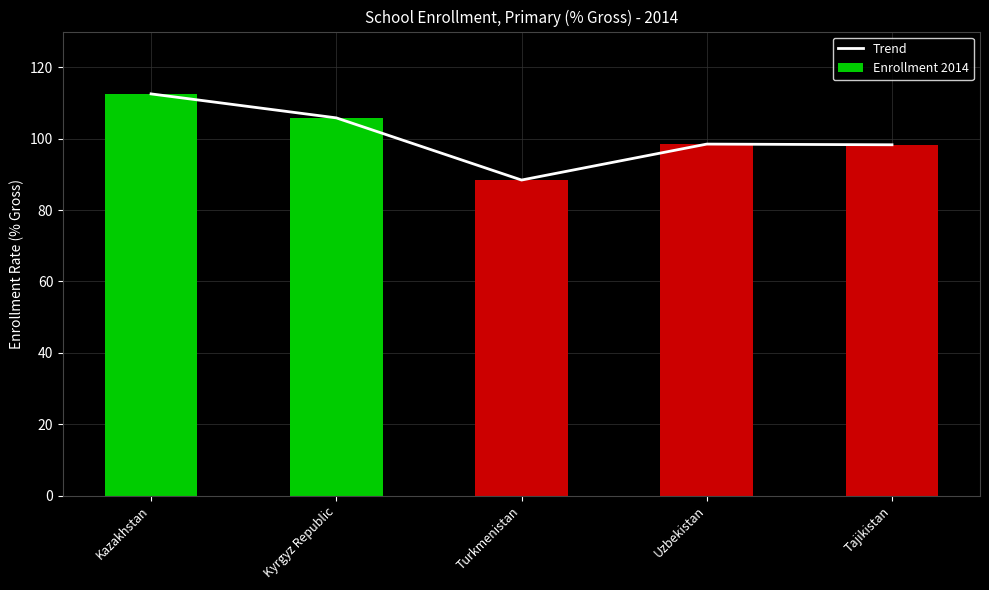

True or false: Trend has a value of 36.0 at Turkmenistan.

False